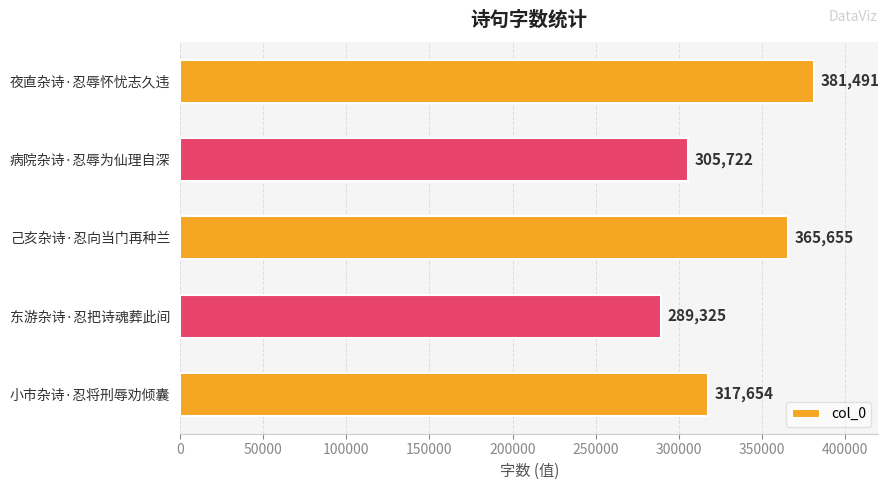

At which label is the value closest to 335408?

小市杂诗·忍将刑辱劝倾囊